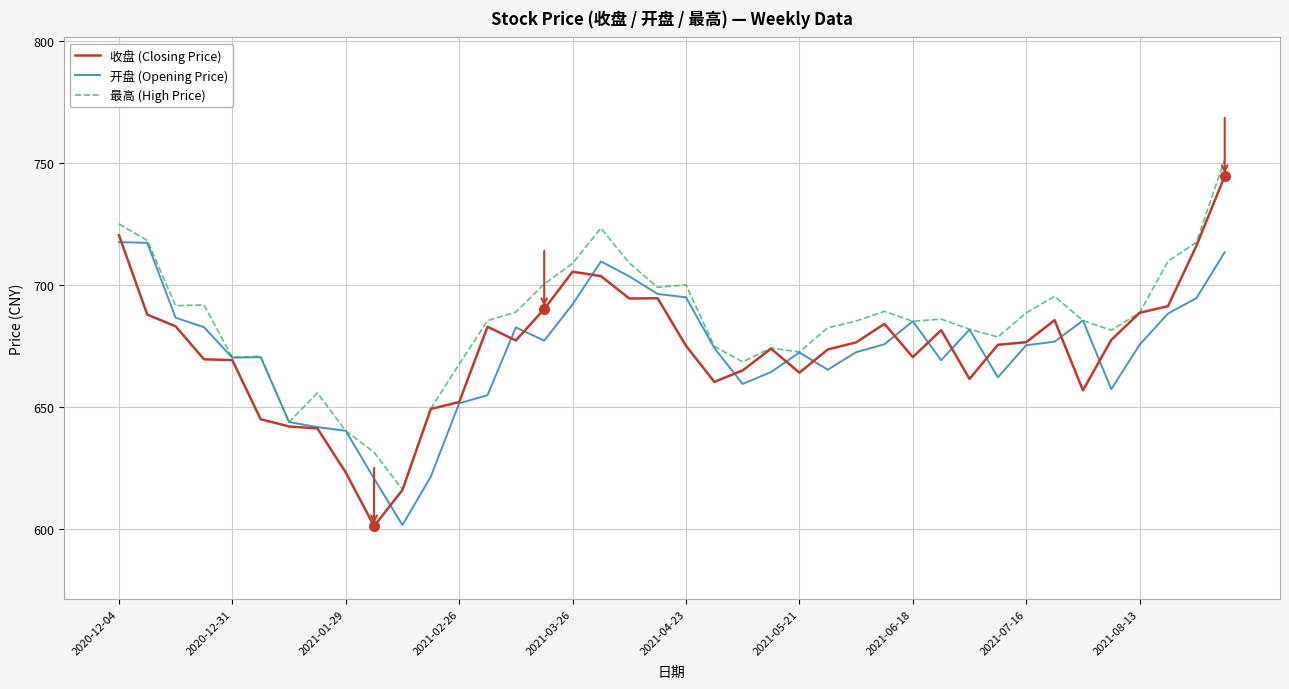

What is the minimum value for 最高 (High Price)?

616.1